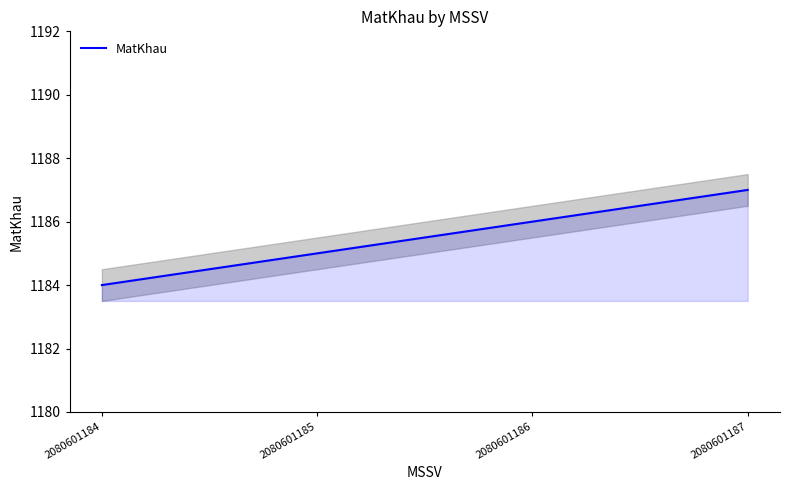

The chart shows a value of 404 at 2080601187. True or false?

False